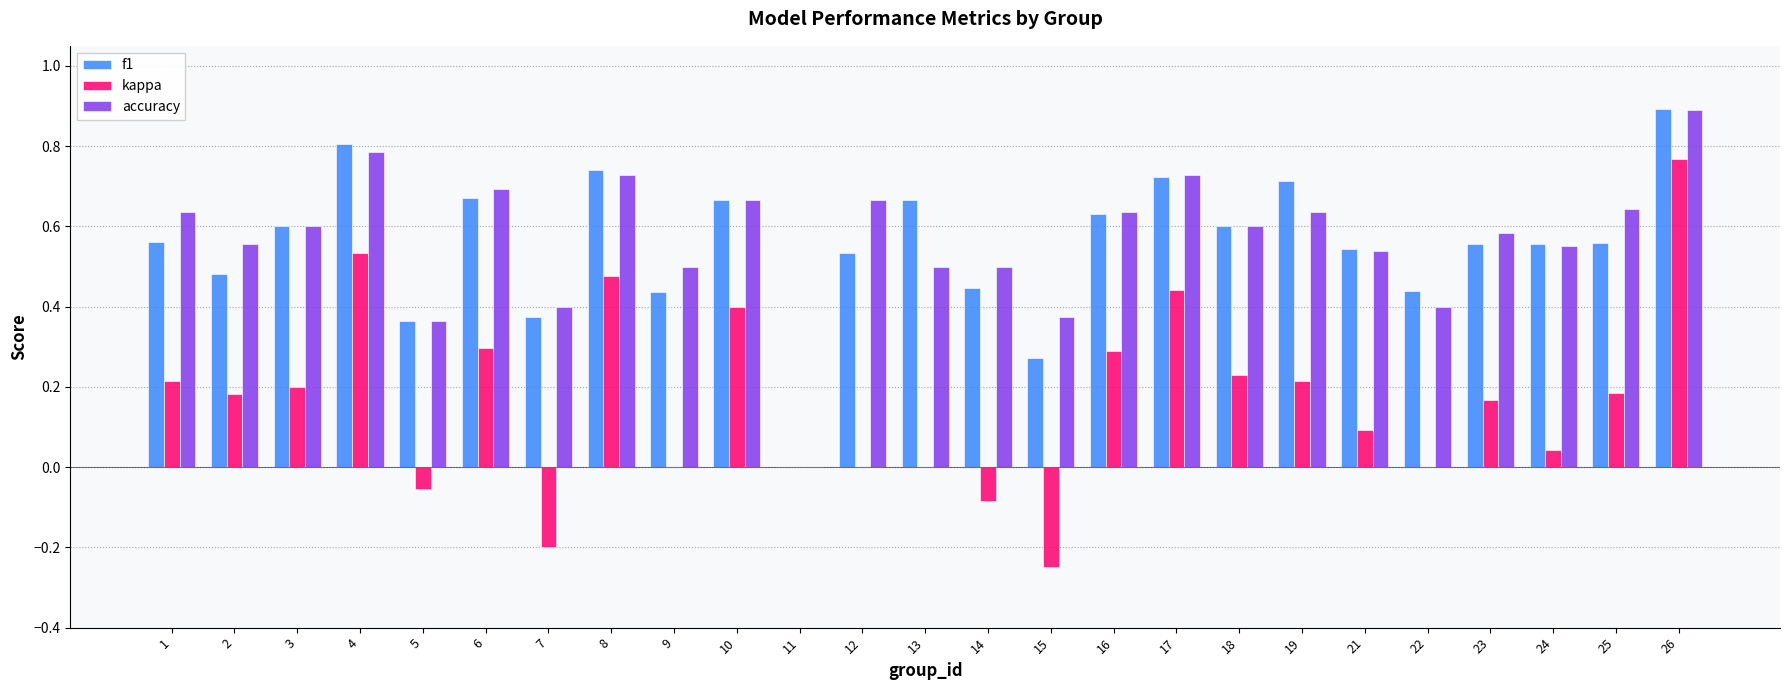

Which series changed the most between 13 and 22?

f1